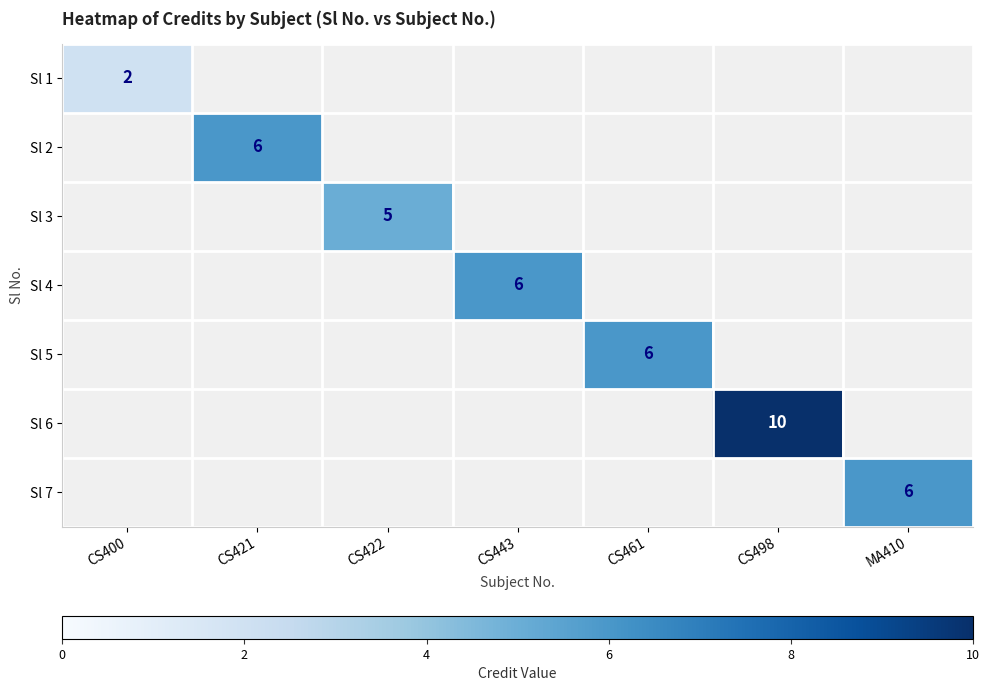

The Sl 5 series shows 2 at CS461. True or false?

False